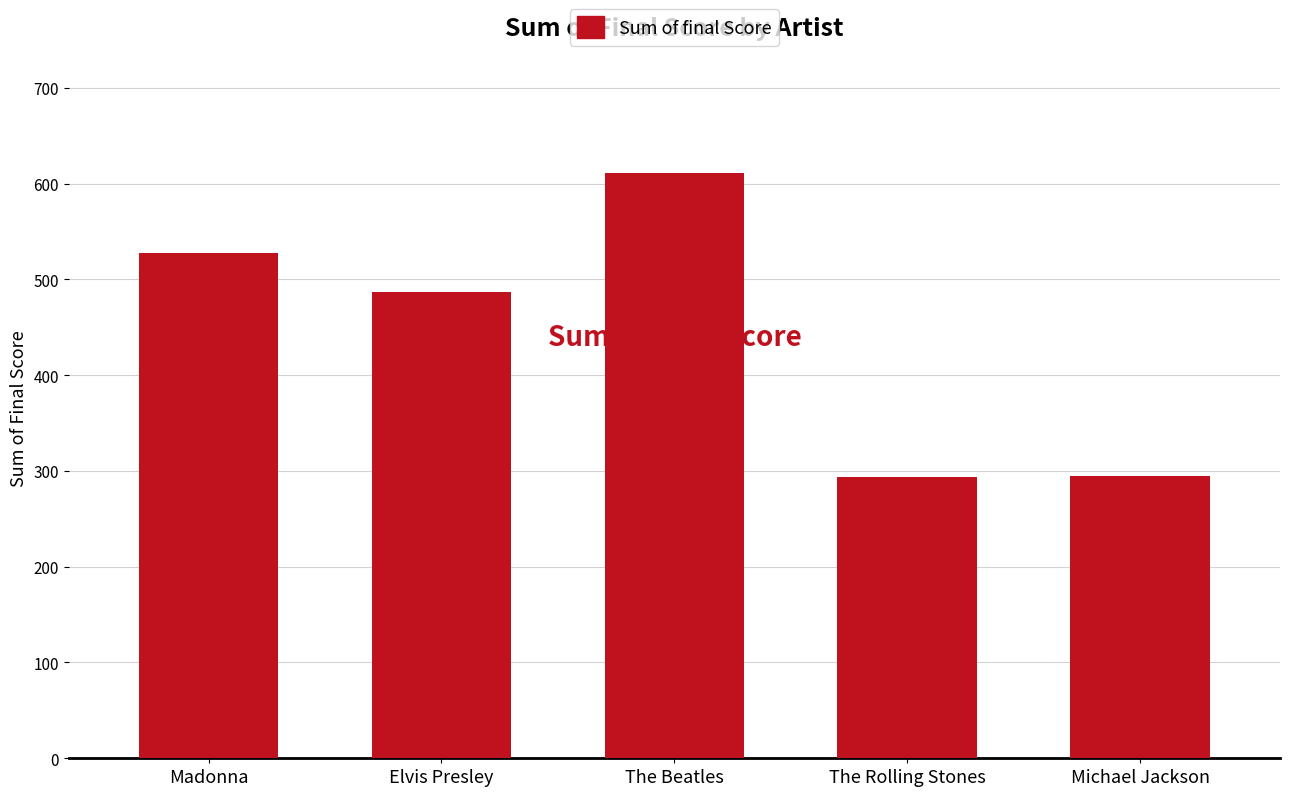

What is the difference between the values at Elvis Presley and The Beatles?

123.8